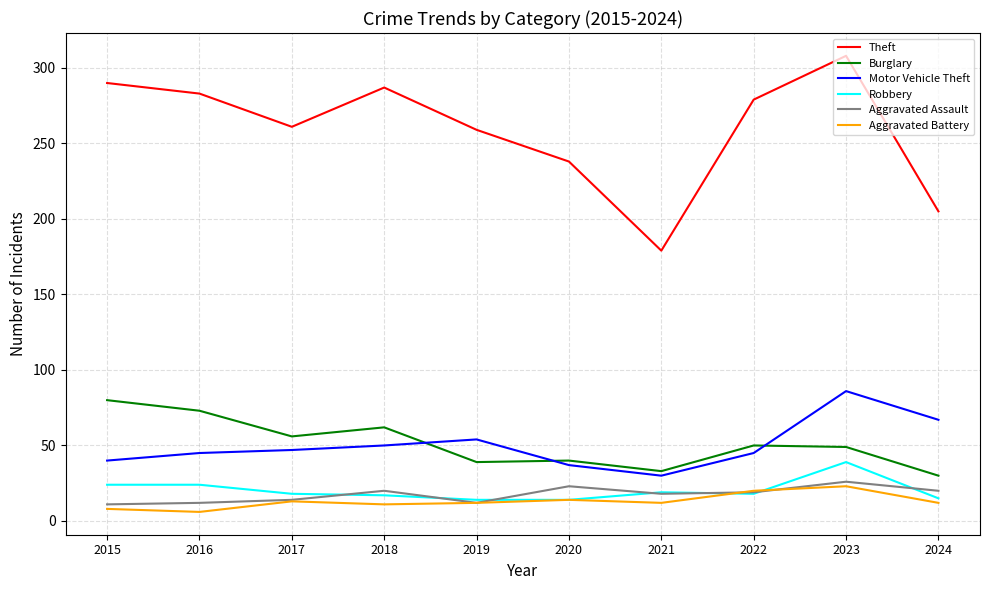

What is the difference between the highest and lowest values at 2024?

193